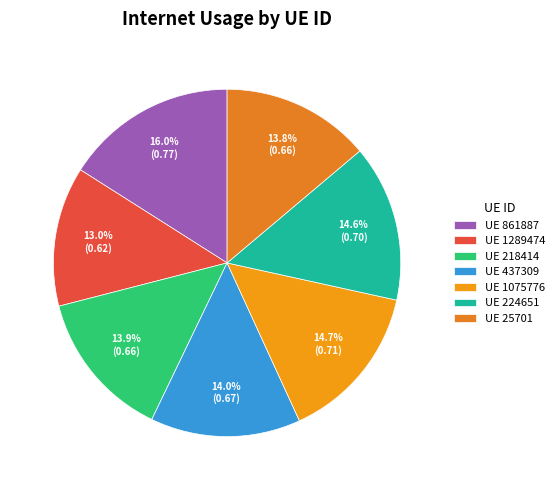

Is there any slice that represents more than half of the pie?

No